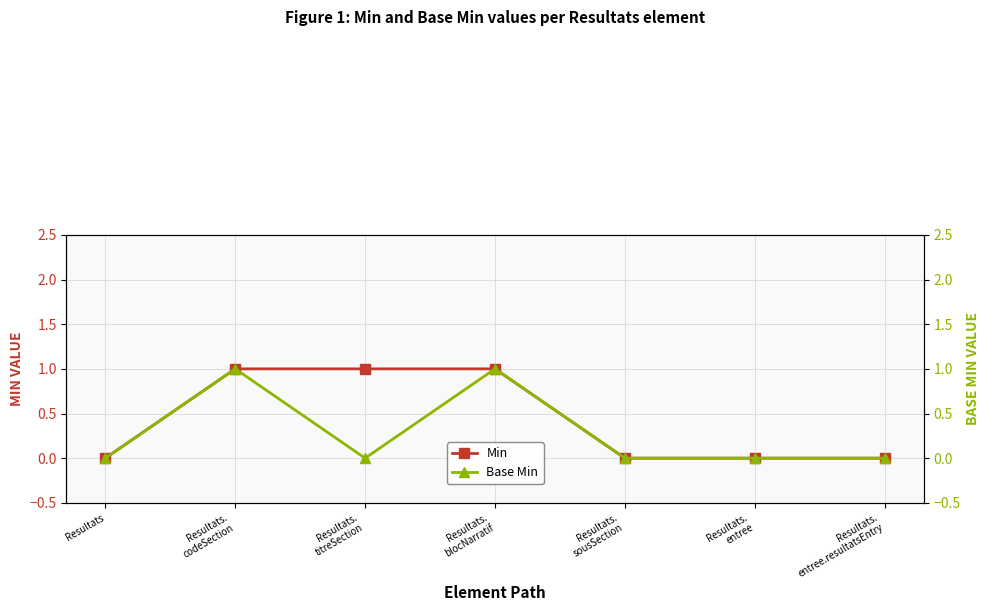

What position from the left is Resultats?

1